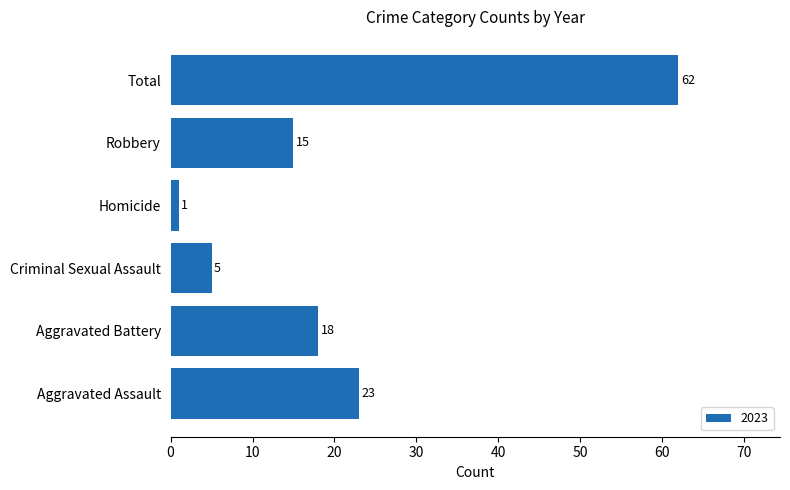

Between Aggravated Assault and Robbery, which is larger?

Aggravated Assault